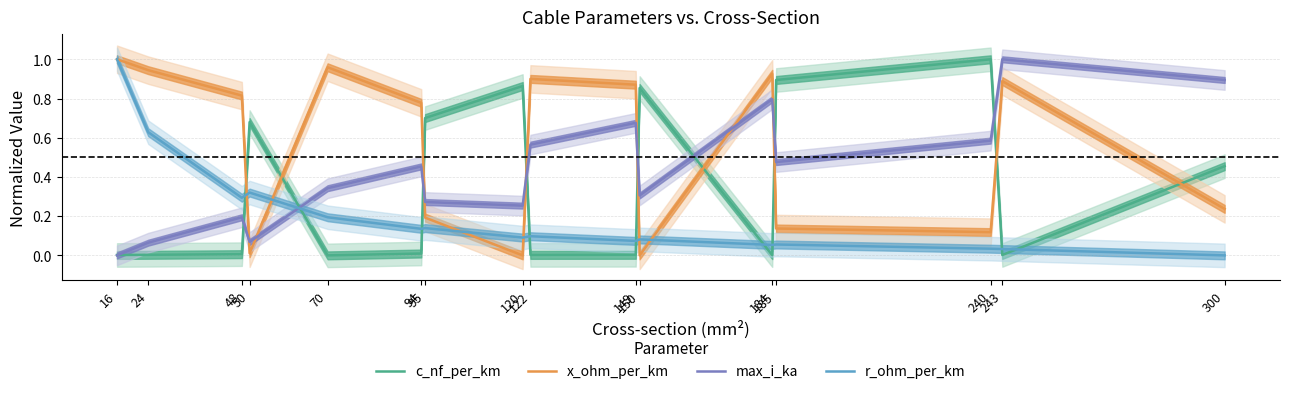

Which series has the largest total across all categories?

x_ohm_per_km